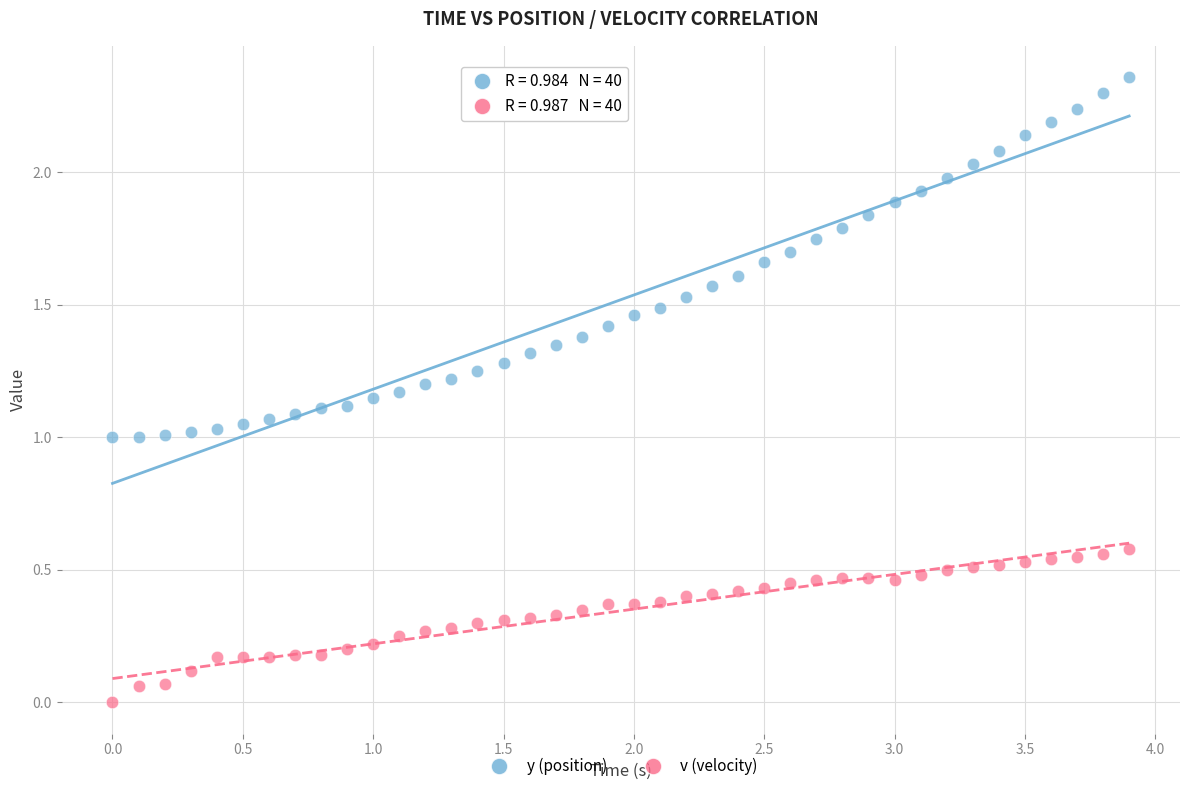

Across all data points, what is the range of X values (max minus min)?

3.9